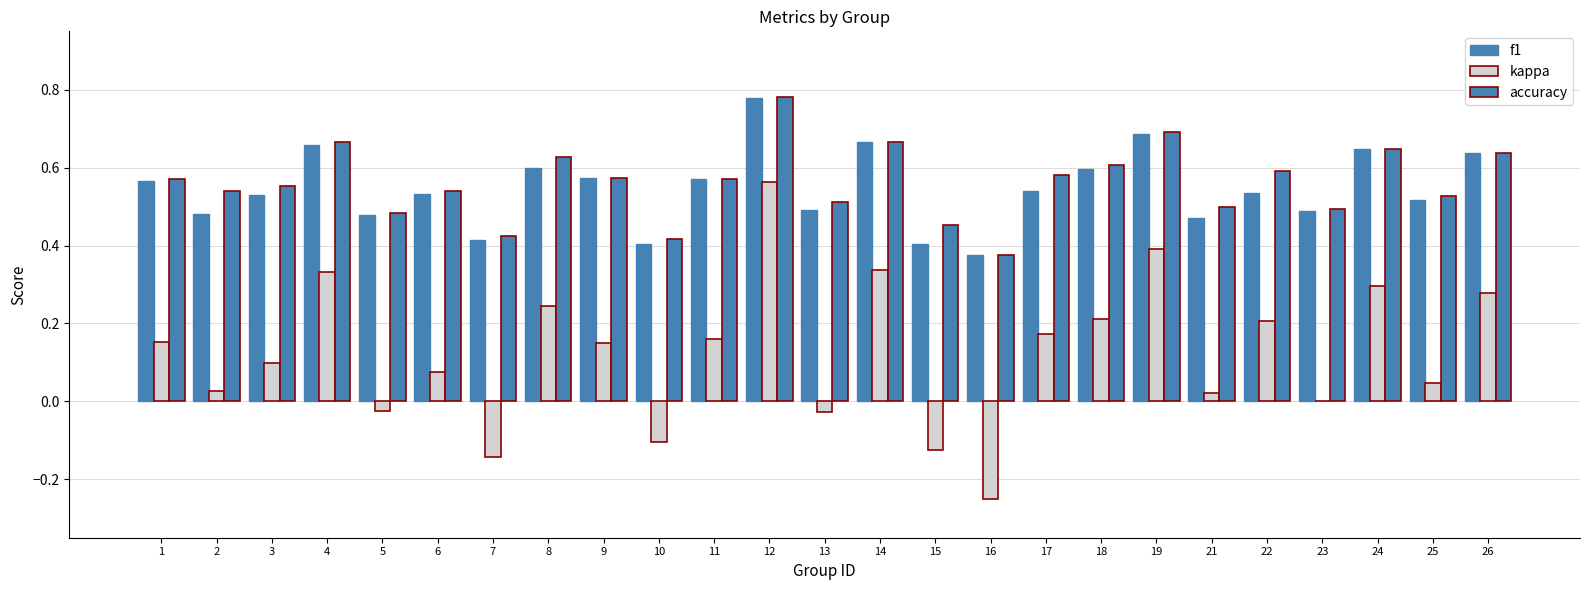

Which category has the highest value in the kappa series?

12